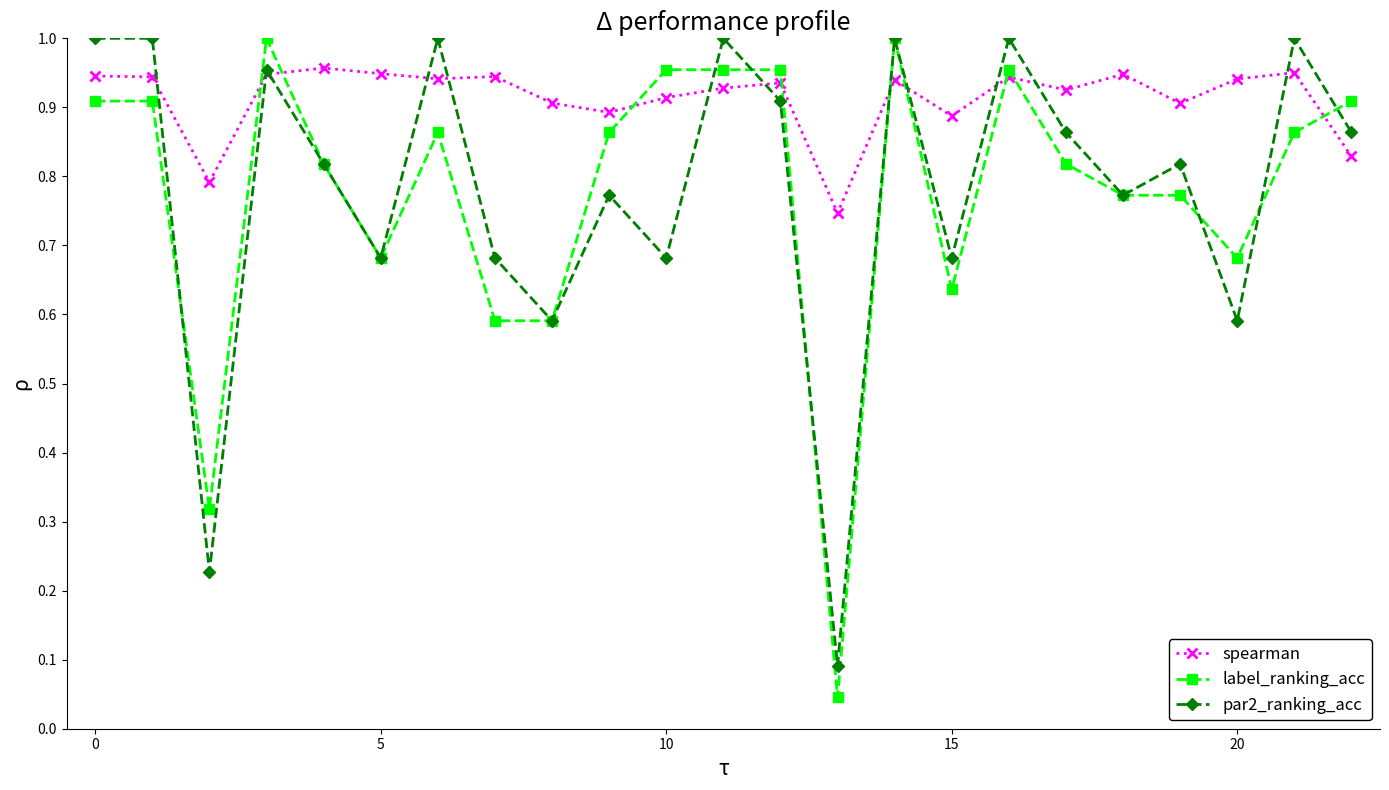

What is the sum of all spearman values?

21.0